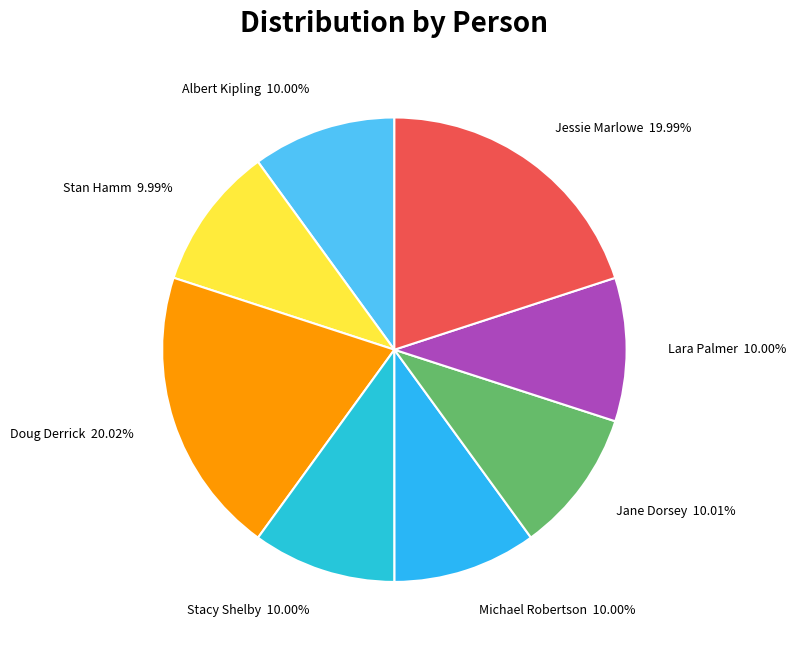

True or false: Jane Dorsey accounts for 3% of the total.

False